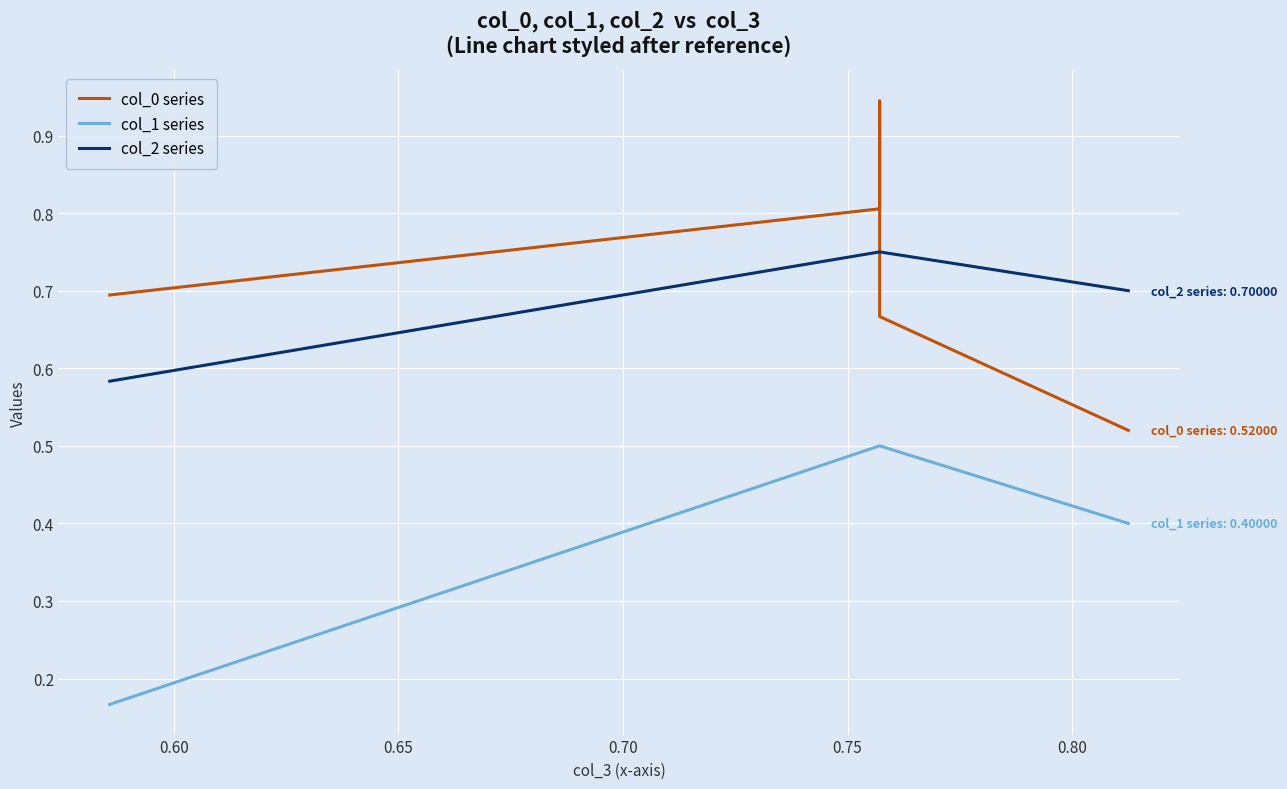

What is the smallest value displayed?

0.2